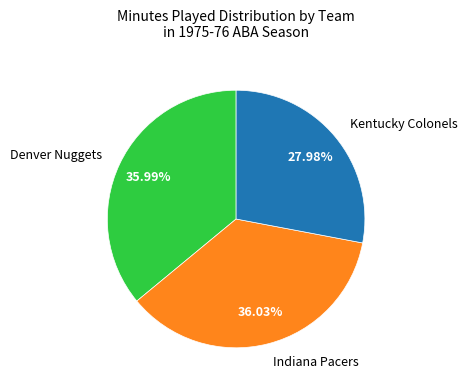

Is there a majority slice in this chart?

No